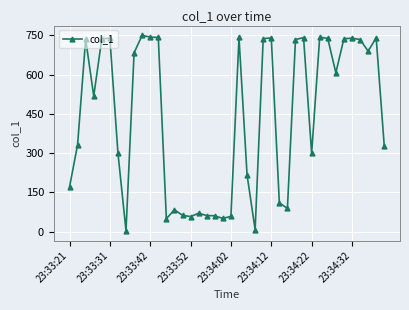

What is the average value?

436.9